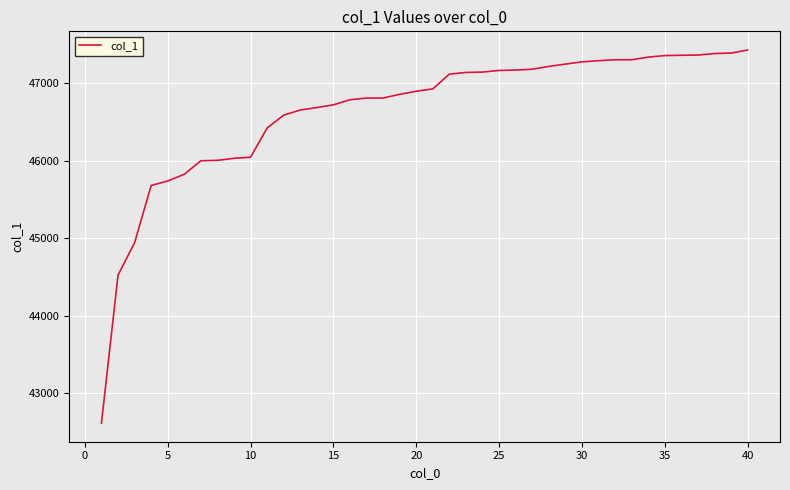

What is the difference between the maximum and minimum values?

4816